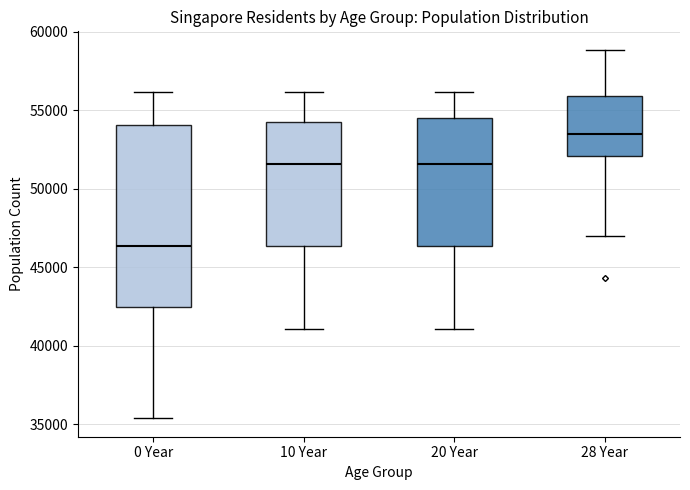

Which box has the lowest median line?

0 Year